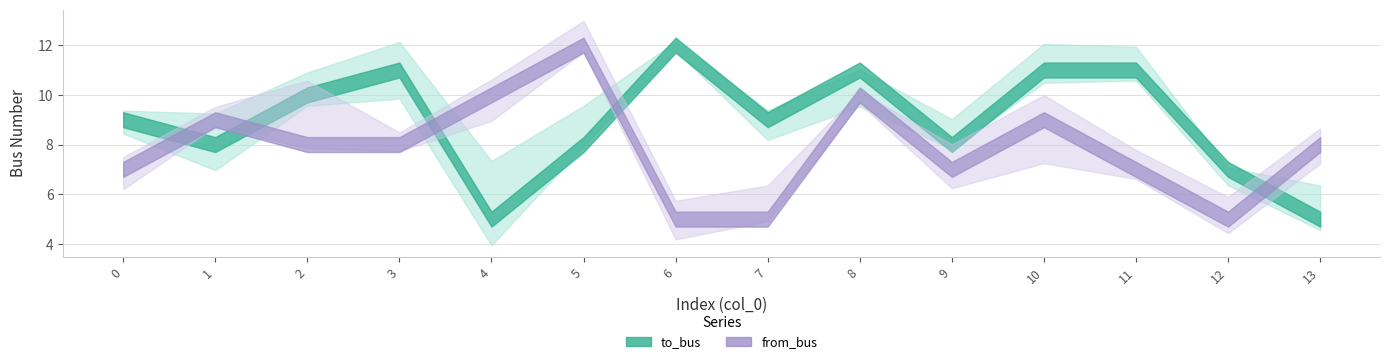

In from_bus, how many points are higher than both neighbors (excluding endpoints)?

4